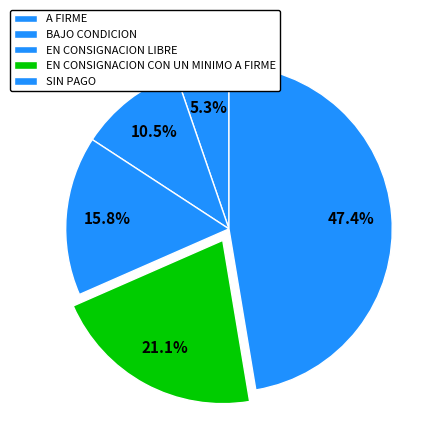

What is the ratio of the value at A FIRME to the value at BAJO CONDICION?

0.5